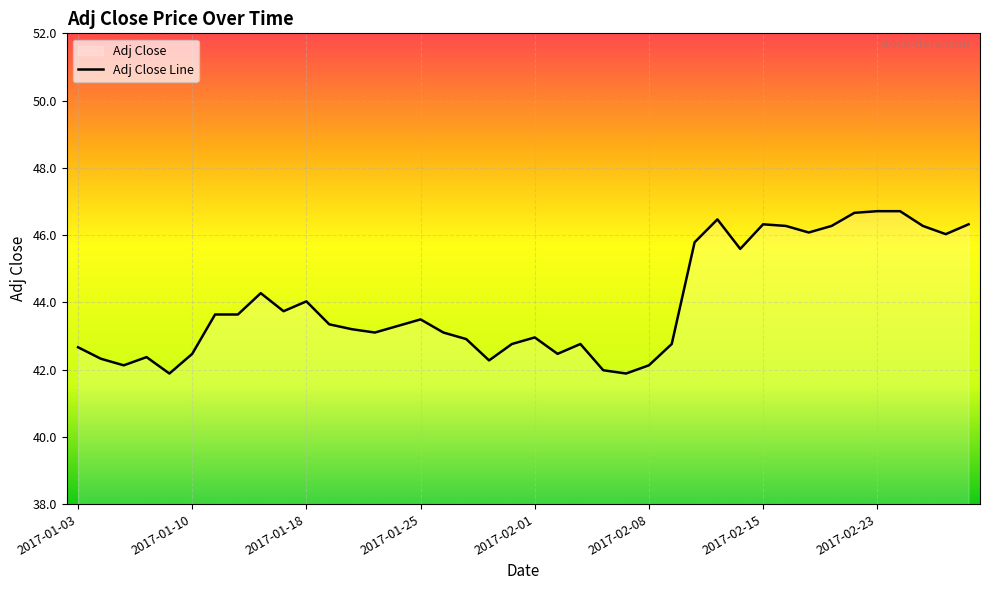

Where is the first local minimum?

2017-01-05